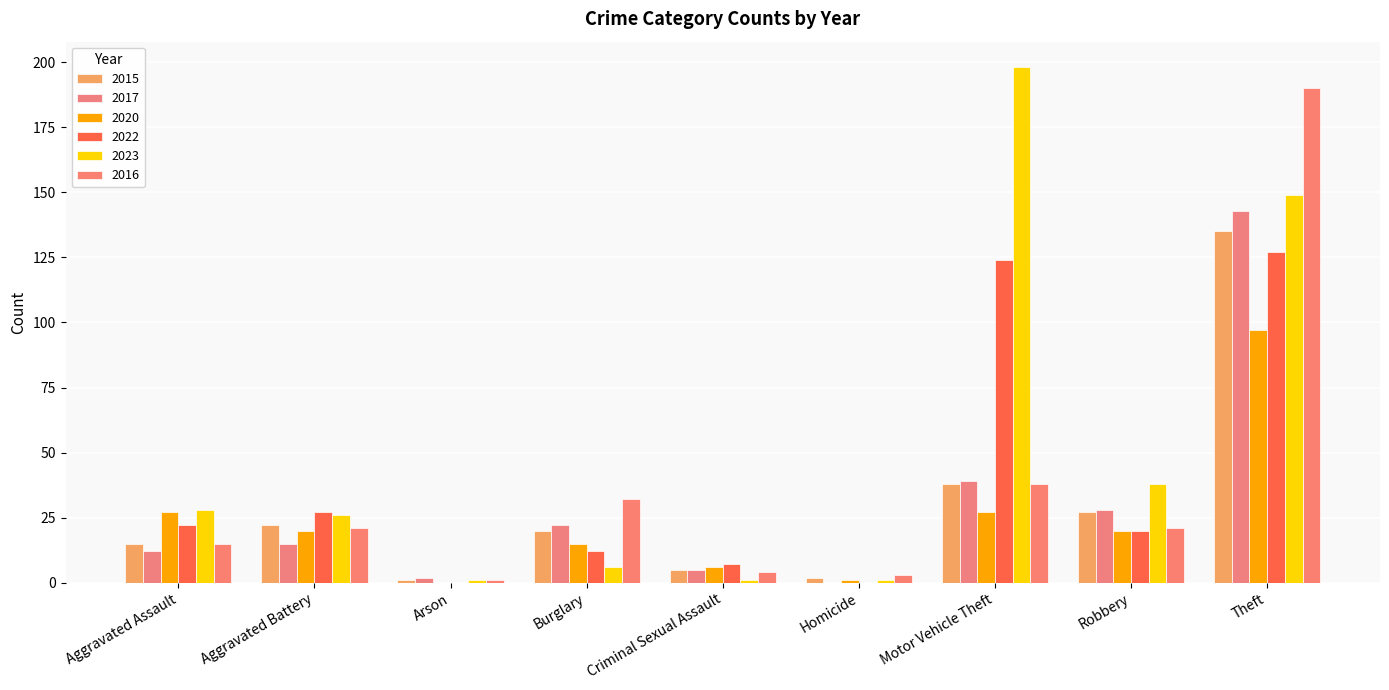

Reading left to right, transcribe all the data shown in this chart.

2015: 15	22	1	20	5	2	38	27	135
2017: 12	15	2	22	5	0	39	28	143
2020: 27	20	0	15	6	1	27	20	97
2022: 22	27	0	12	7	0	124	20	127
2023: 28	26	1	6	1	1	198	38	149
2016: 15	21	1	32	4	3	38	21	190